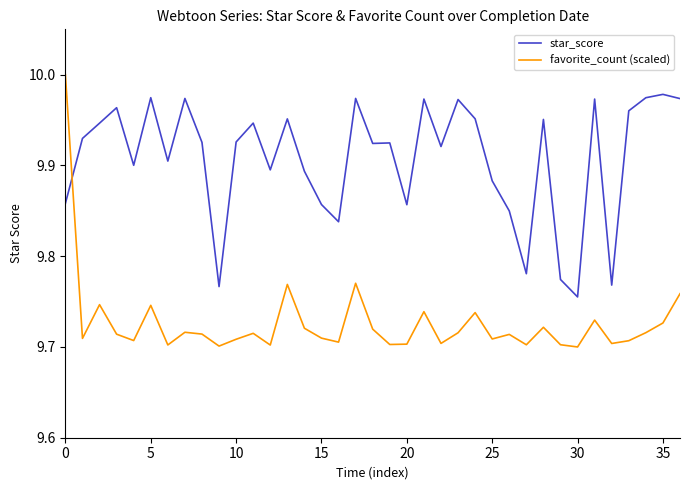

What is the difference between the maximum and minimum values in the favorite_count (scaled) series?

0.3